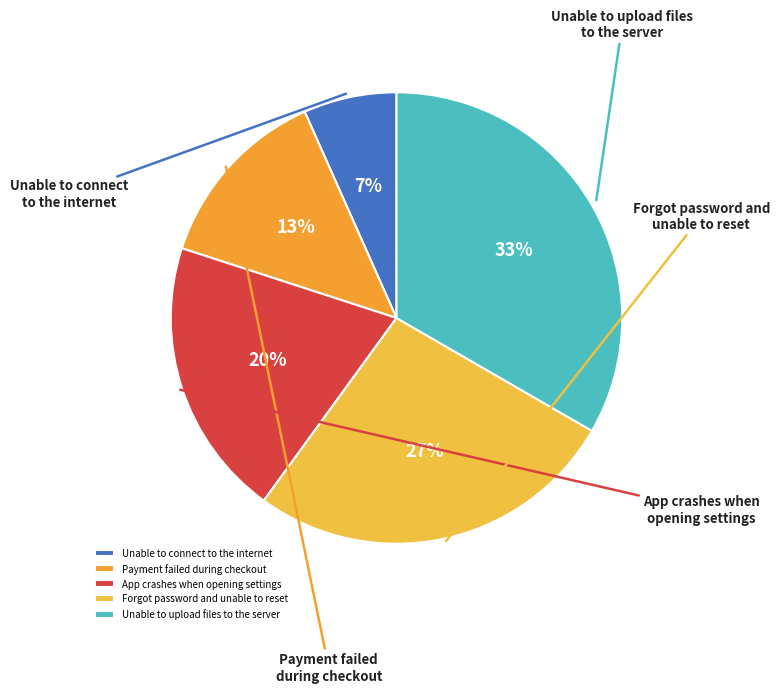

Which slice is the smallest?

Unable to connect
to the internet